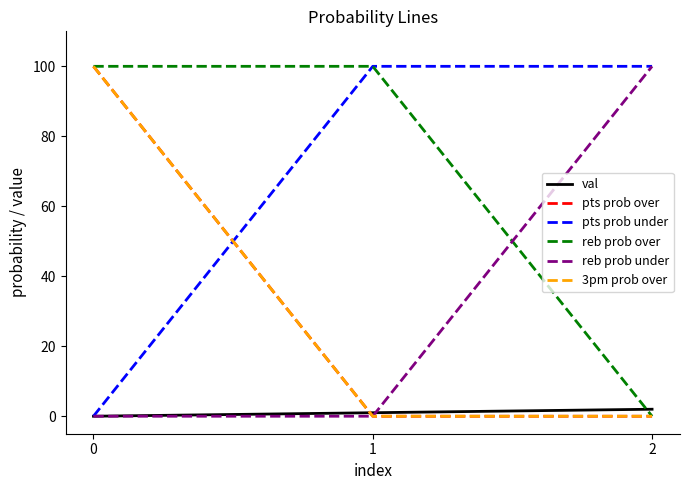

Is this an area chart (filled region under the line)?

No